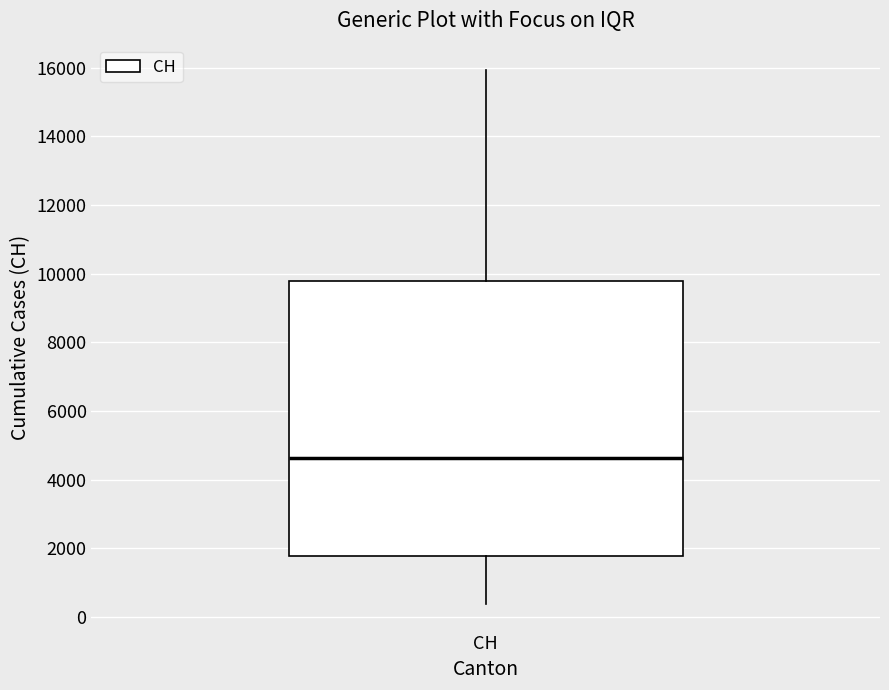

Where does the upper whisker of the box for CH end on the y-axis? The values are not printed on the chart, so give them approximately, as read against the axis.

16000